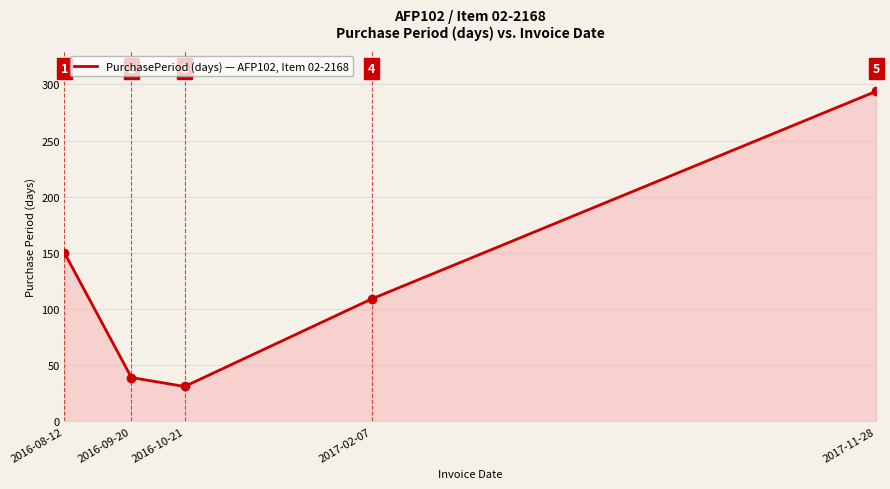

Where is the first local minimum?

2016-10-21